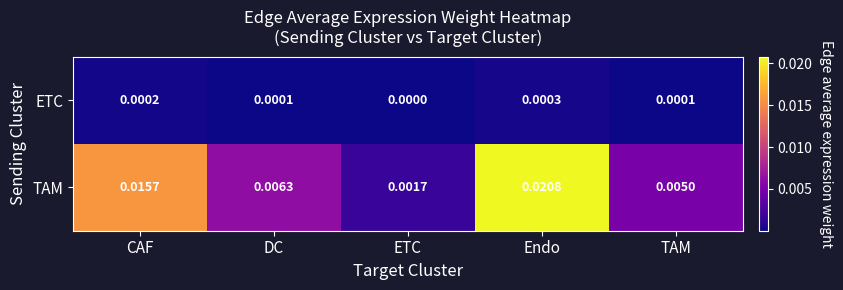

Which series has the largest range (max minus min)?

TAM